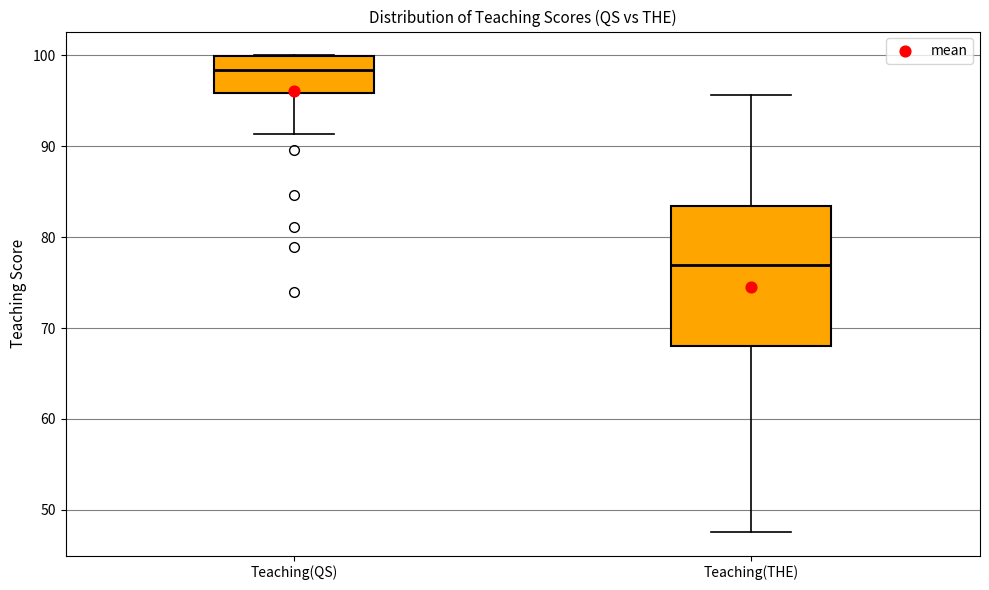

Comparing the boxes themselves (not the whiskers), which one is the tallest?

Teaching(THE)